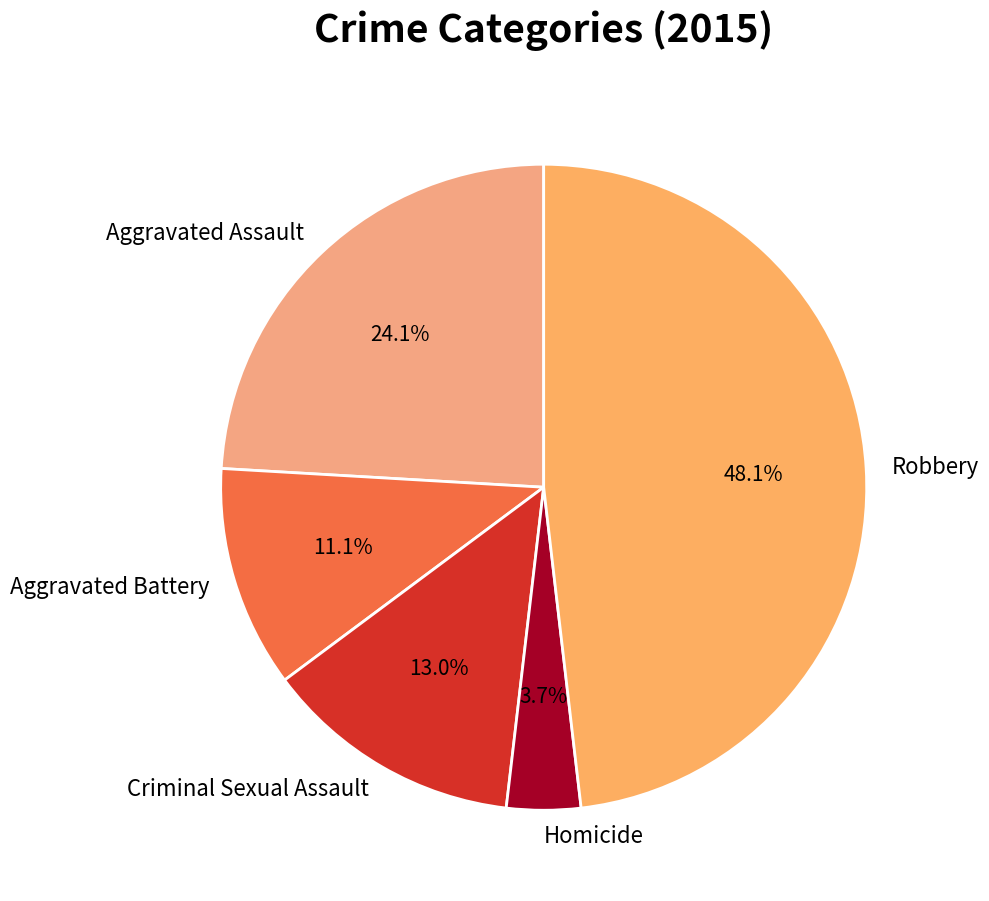

Count the number of slices in the pie.

5